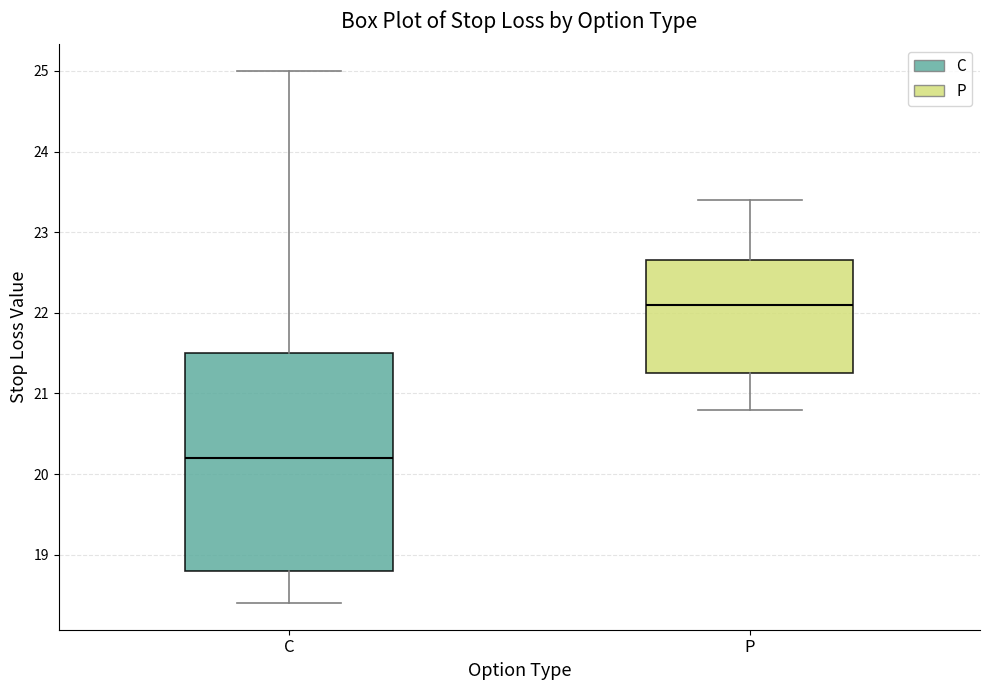

Comparing the boxes themselves (not the whiskers), which one is the tallest?

C